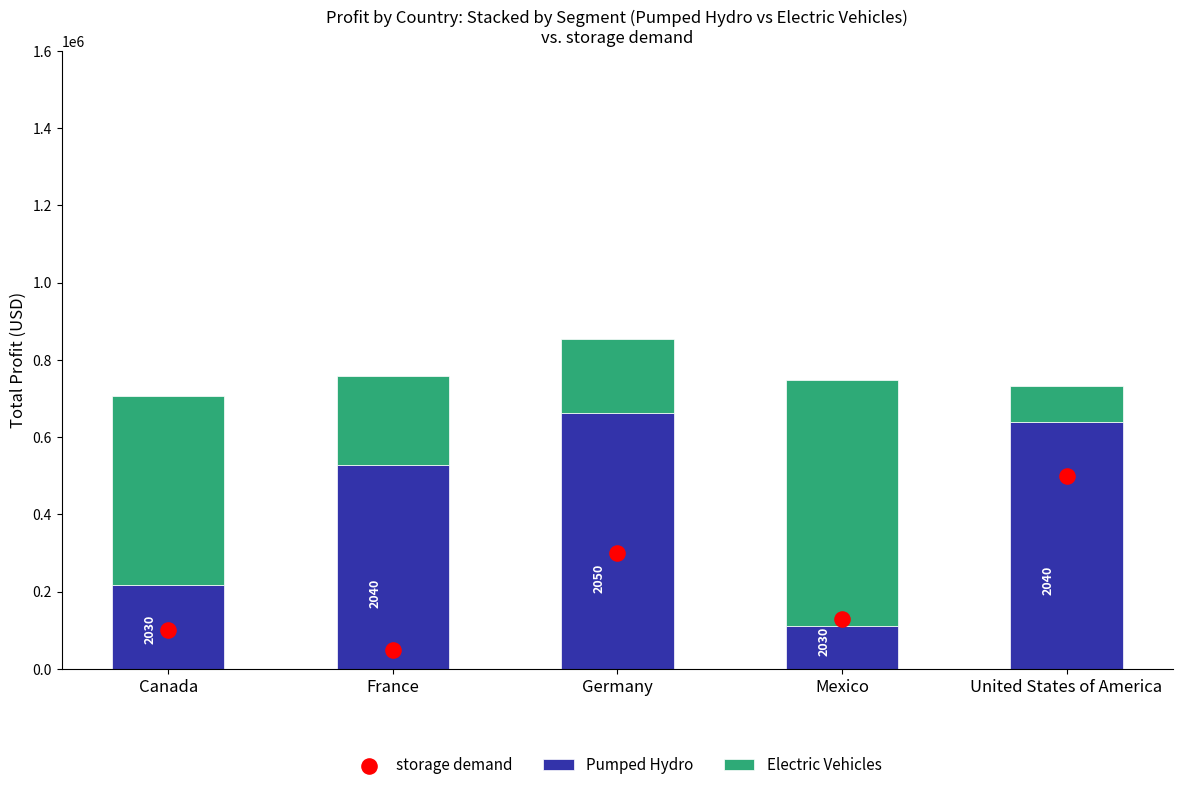

At how many categories does at least one series exceed 488511?

5